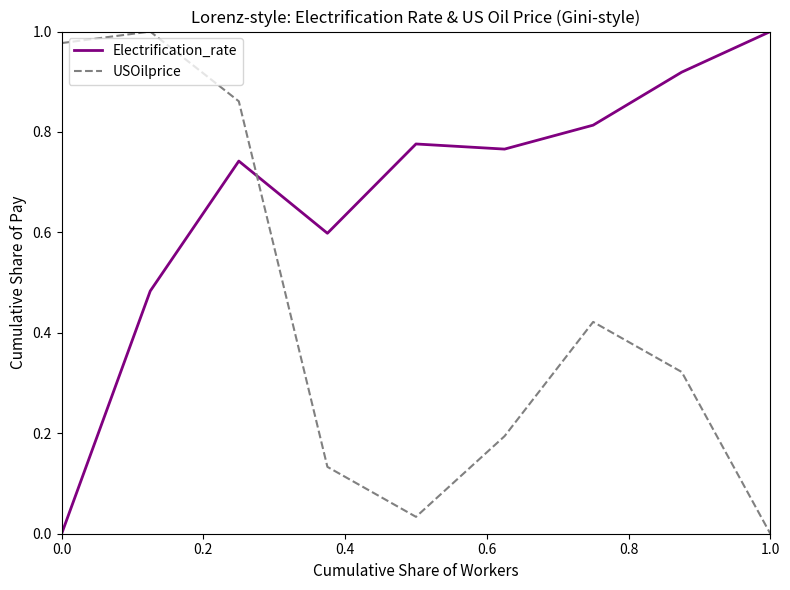

After their last crossing, which series has the higher values: USOilprice or Electrification_rate?

Electrification_rate